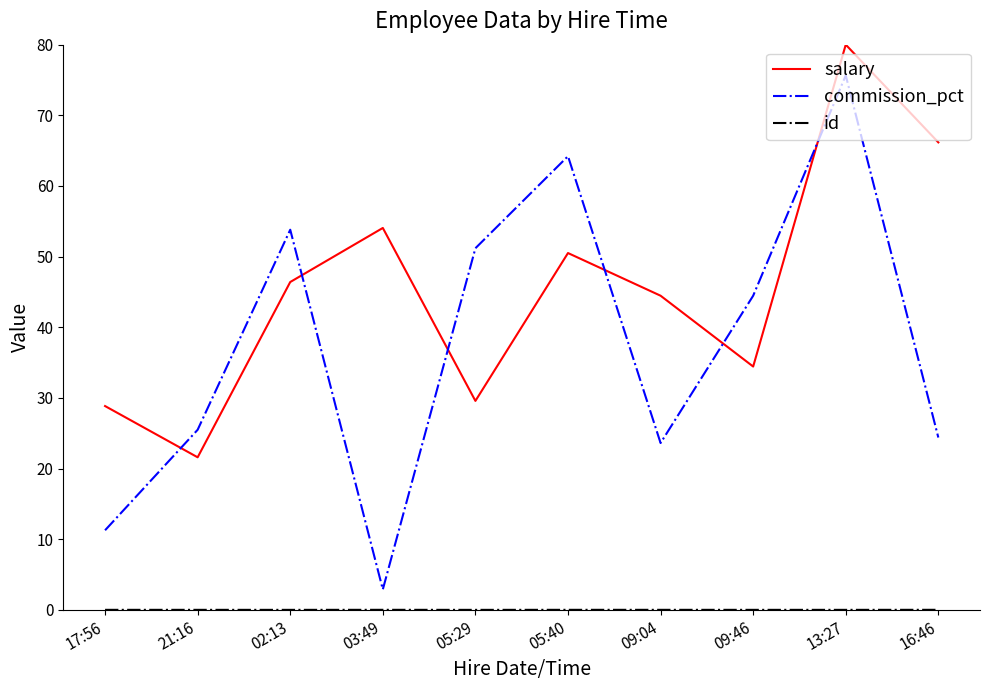

At which category is the sum across all series the highest?

13:27